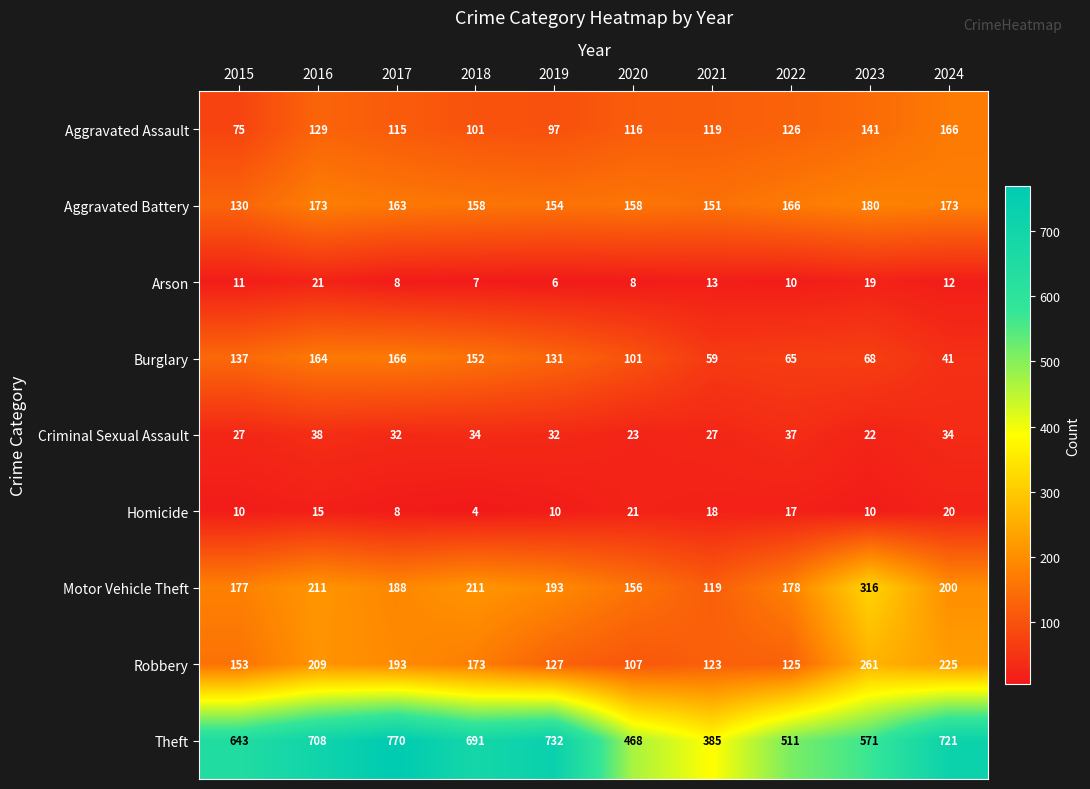

What is the average value of the Burglary series?

108